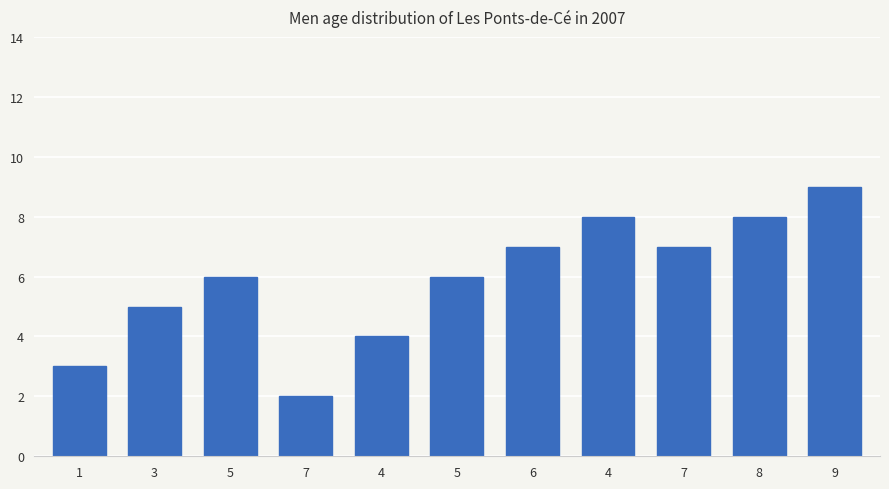

What is the sum of all values?

65